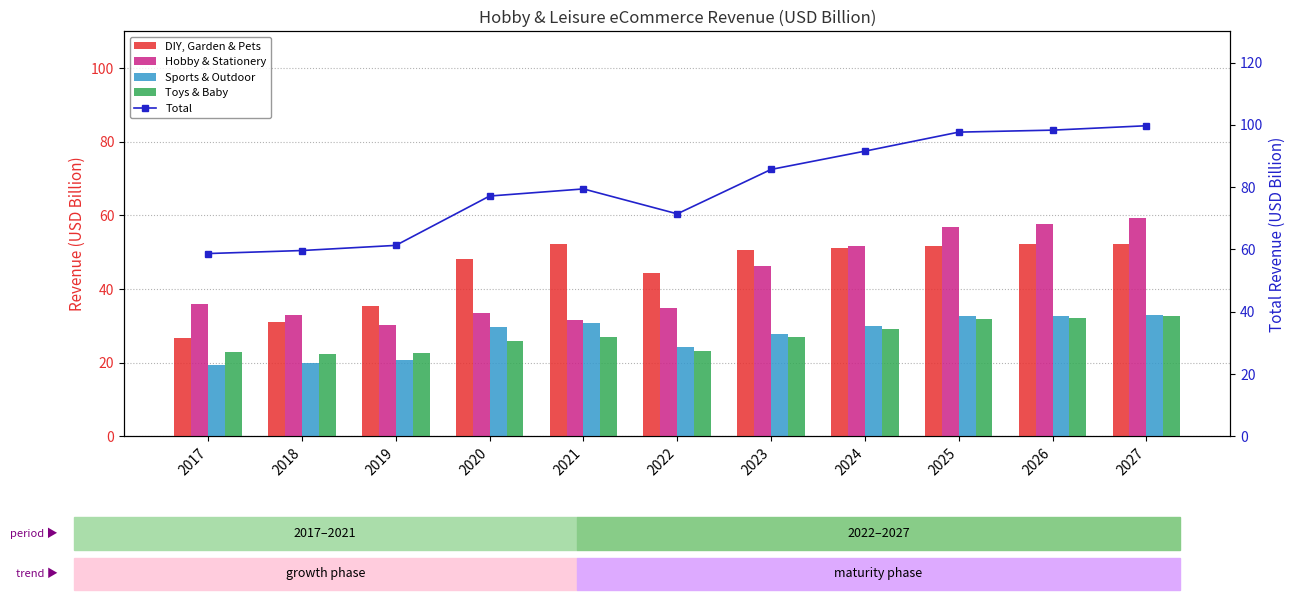

Does the chart contain any negative values?

No